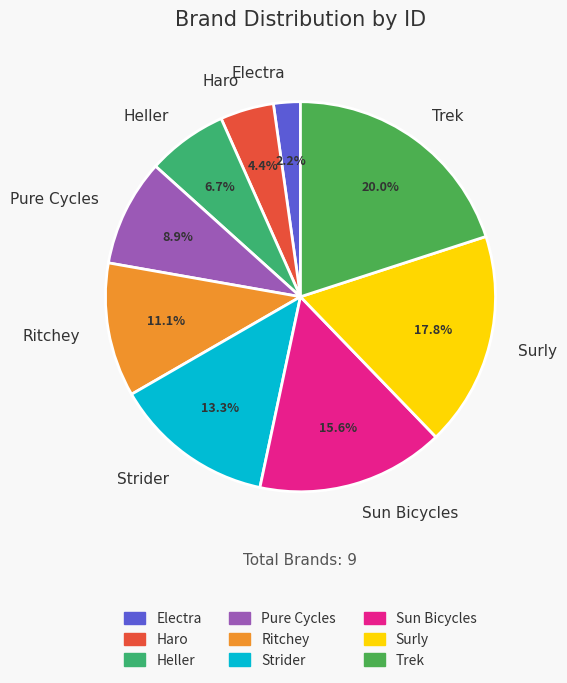

Which slice is the largest?

Trek